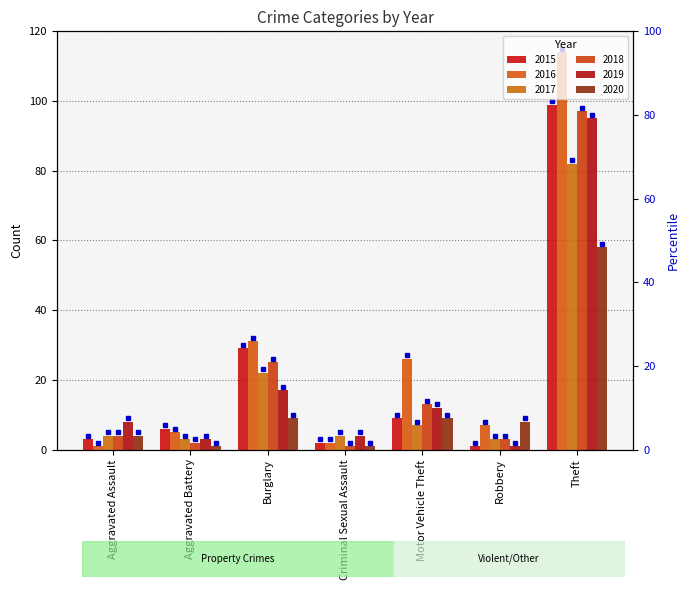

How many data points in 2017 are less than 4?

2